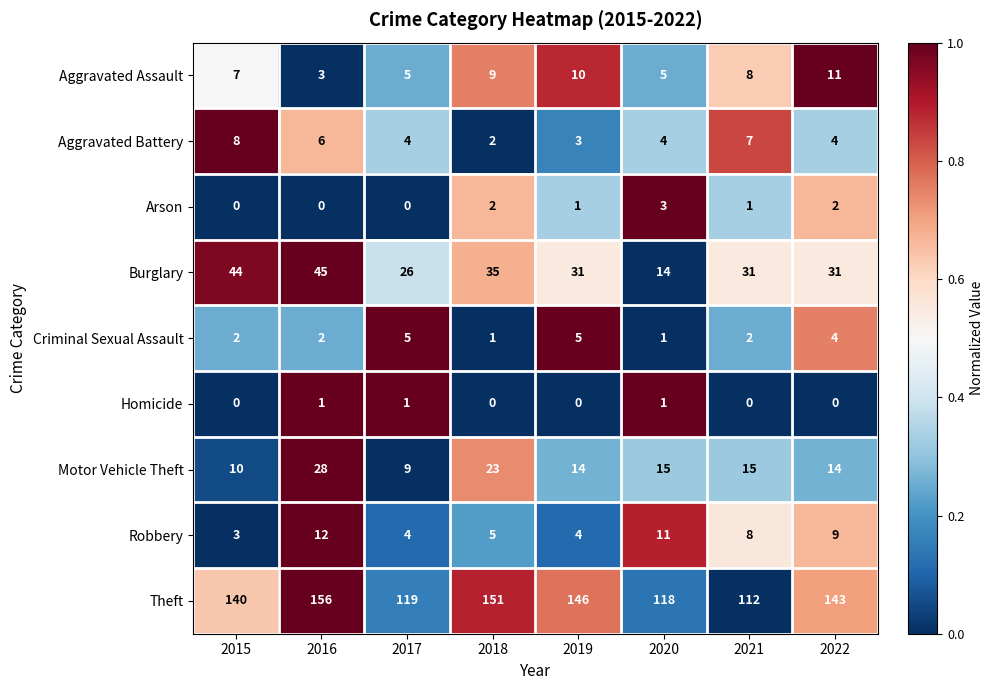

What is the maximum value for Theft?

156